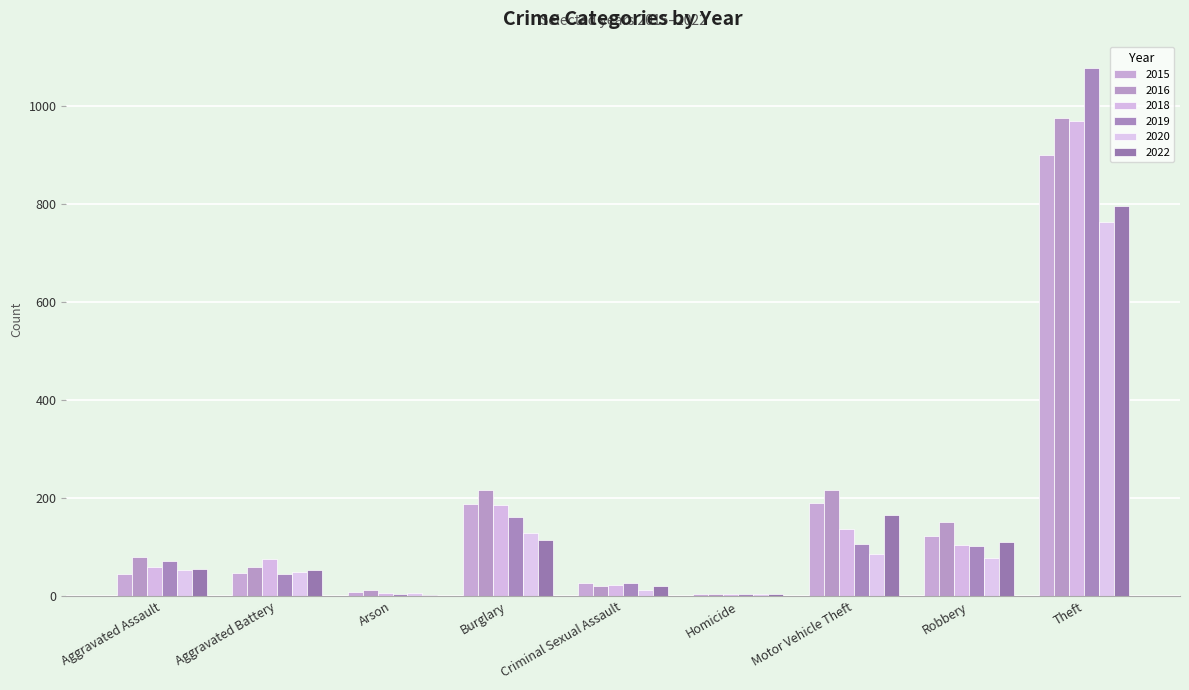

Is it true that 2020 equals 10 at Arson?

False